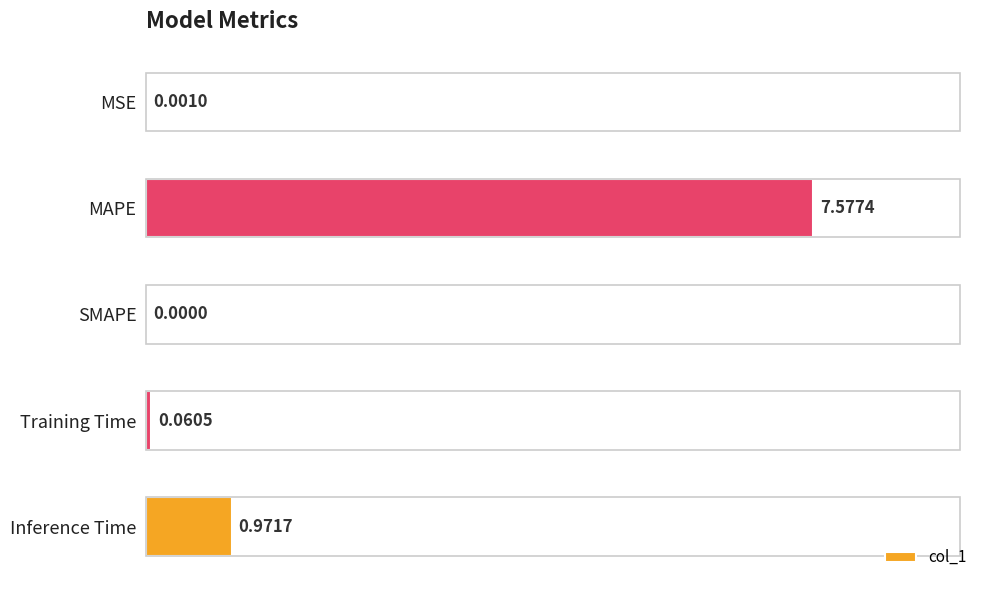

What is the average value?

1.7